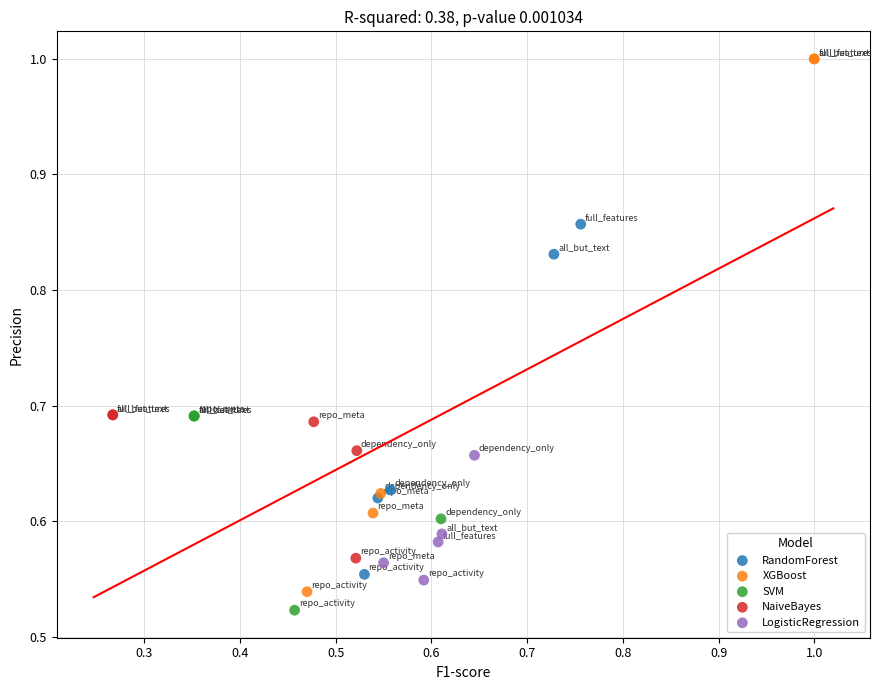

Which series contains the highest Y value?

XGBoost